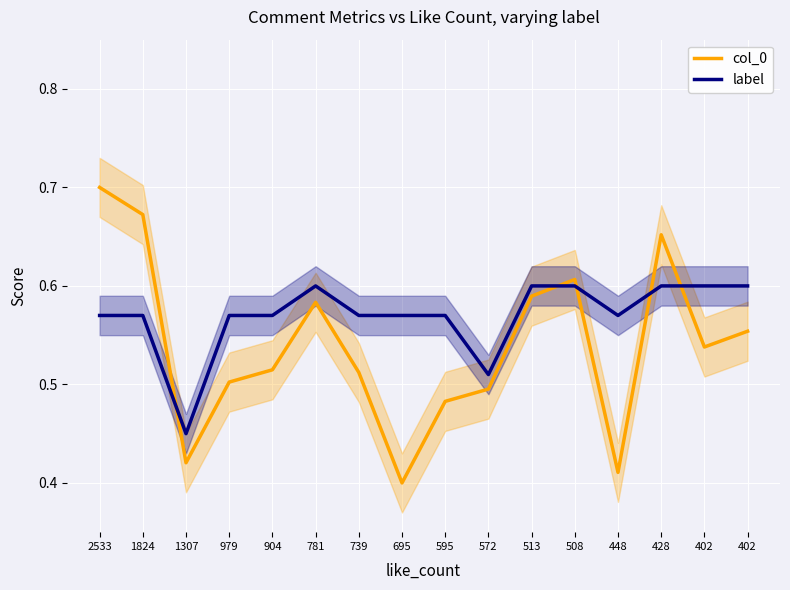

How many interior local valleys does the col_0 series have?

4